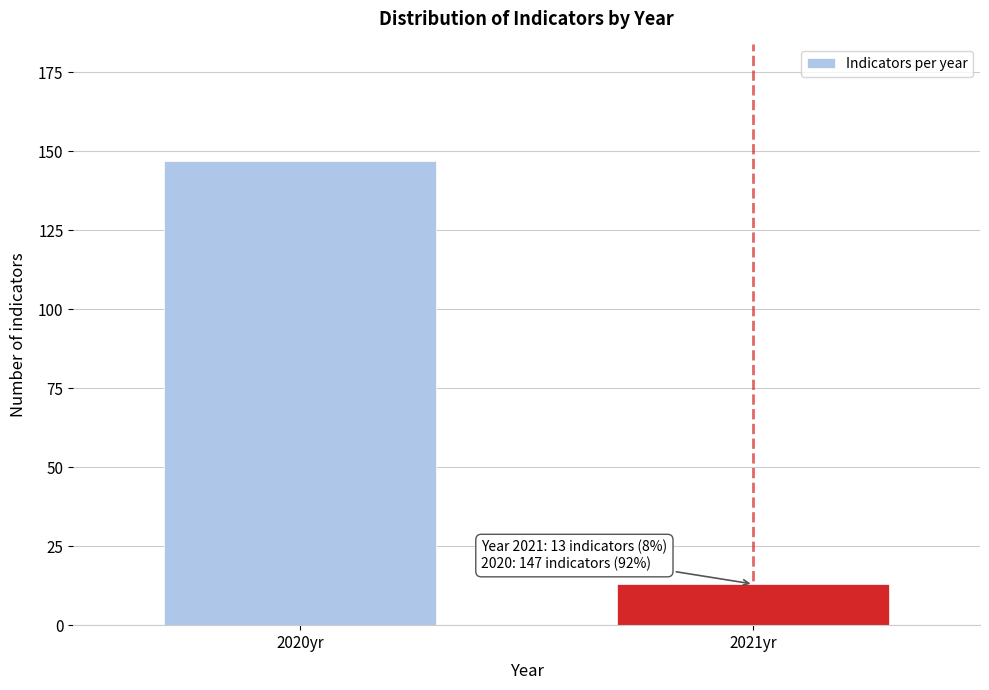

Reading left to right, extract all data points from this chart.

147	13